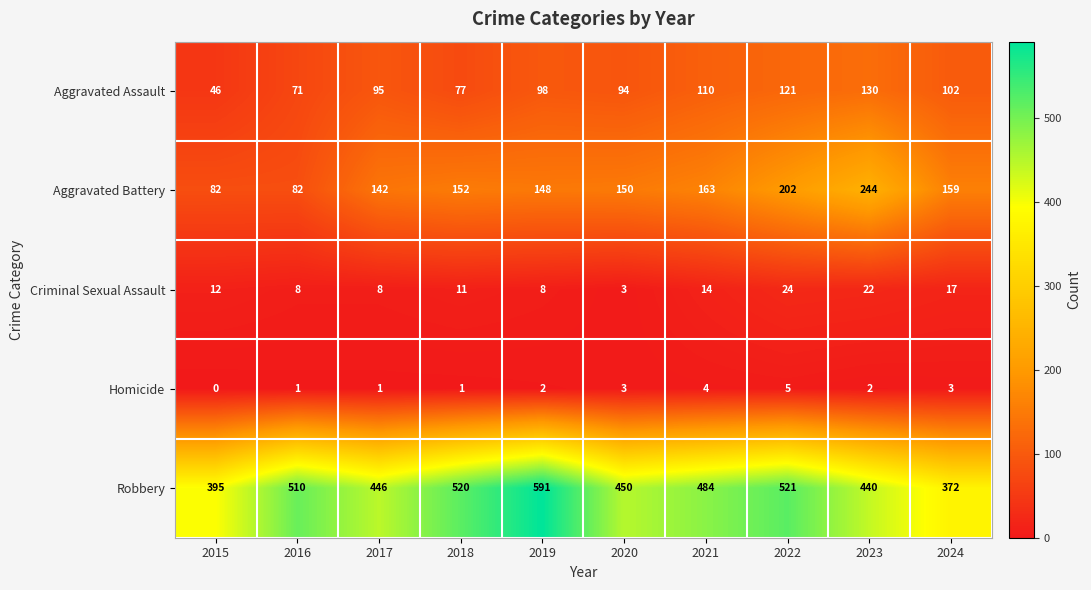

Is it true that Robbery equals 520 at 2018?

True